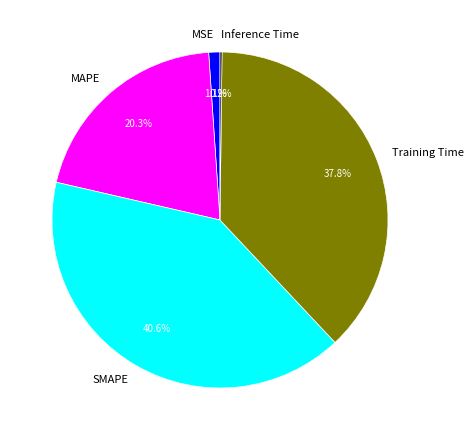

Which slice is the largest?

SMAPE